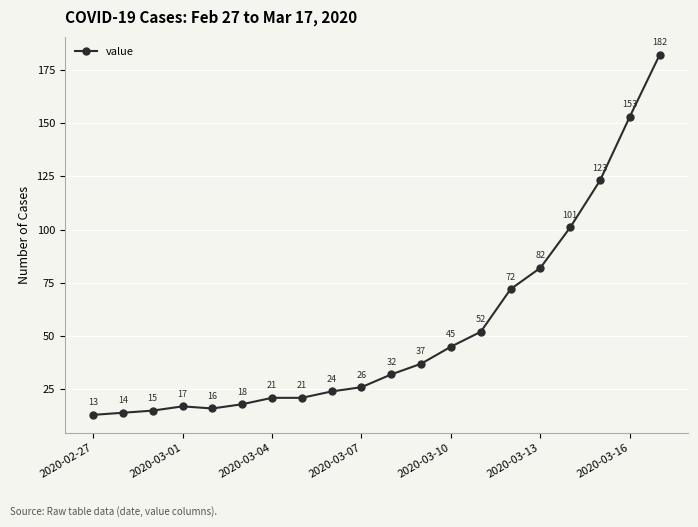

Reading left to right, what are all the values shown in this chart?

13	14	15	17	16	18	21	21	24	26	32	37	45	52	72	82	101	123	153	182